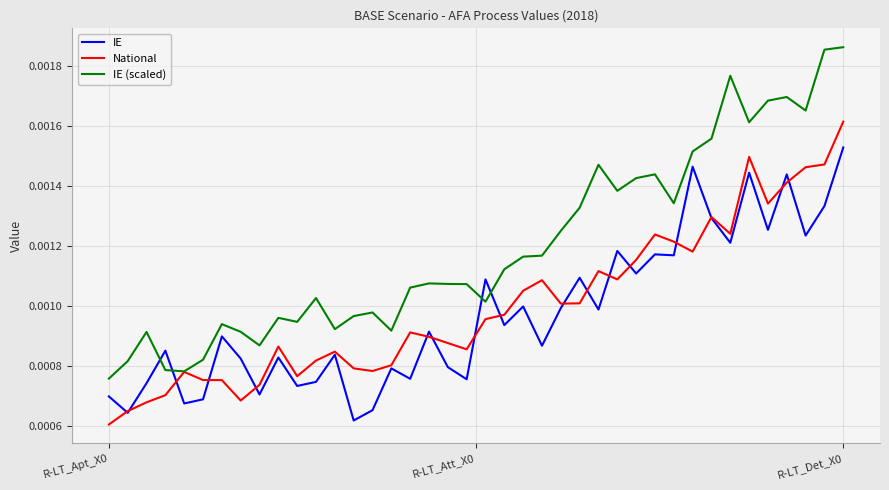

At how many categories does at least one series exceed 0?

40